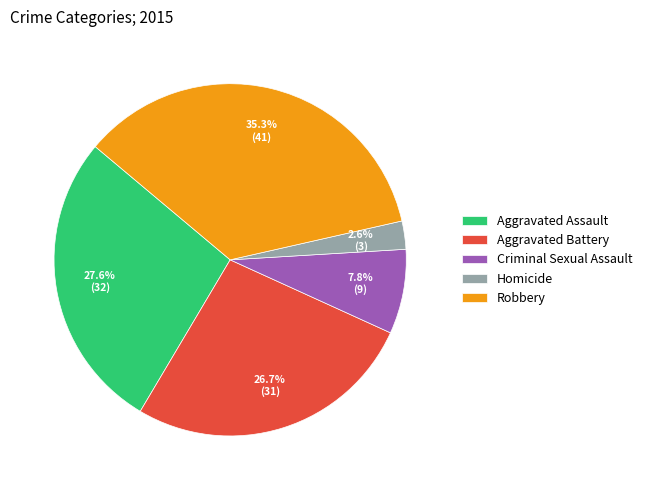

The Robbery slice represents 35% of the pie. True or false?

True